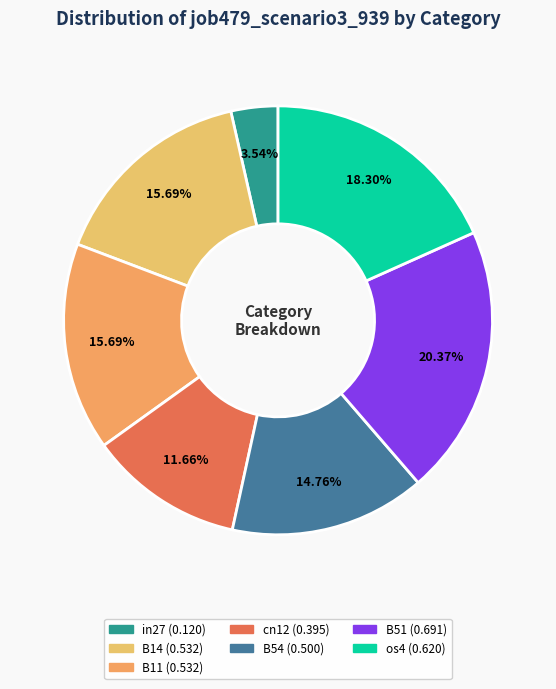

Is there a majority slice in this chart?

No